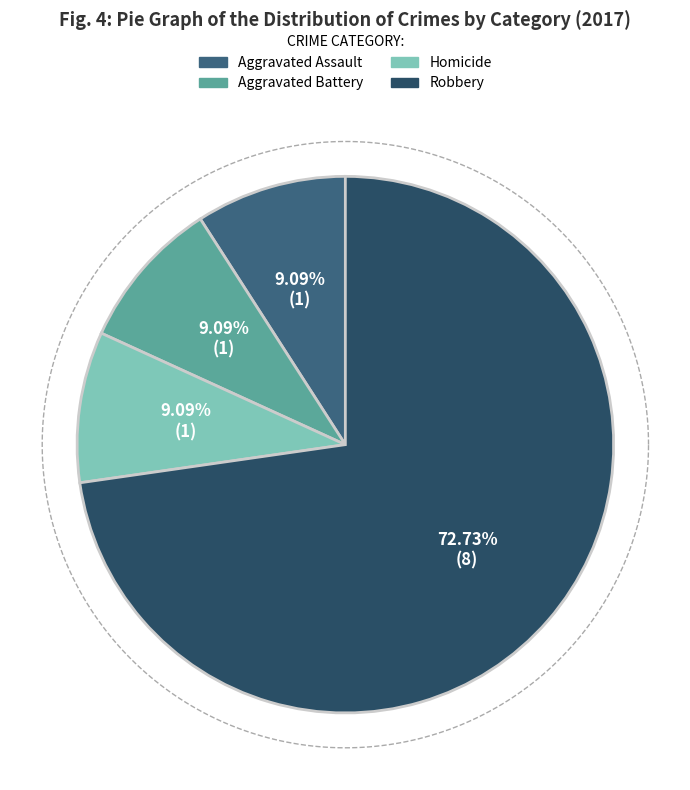

Combined, what portion of the pie is Aggravated Assault and Aggravated Battery?

18.2%